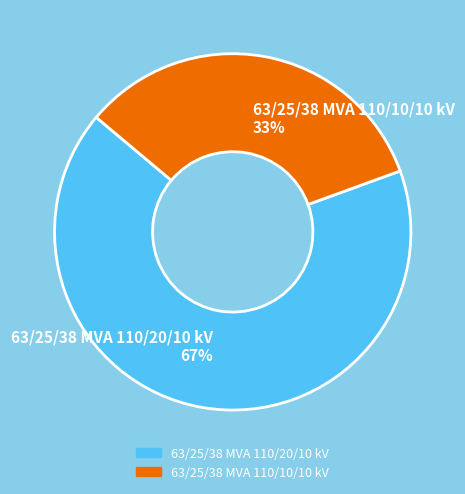

What percentage is the 63/25/38 MVA 110/20/10 kV slice, to the nearest percent?

67%